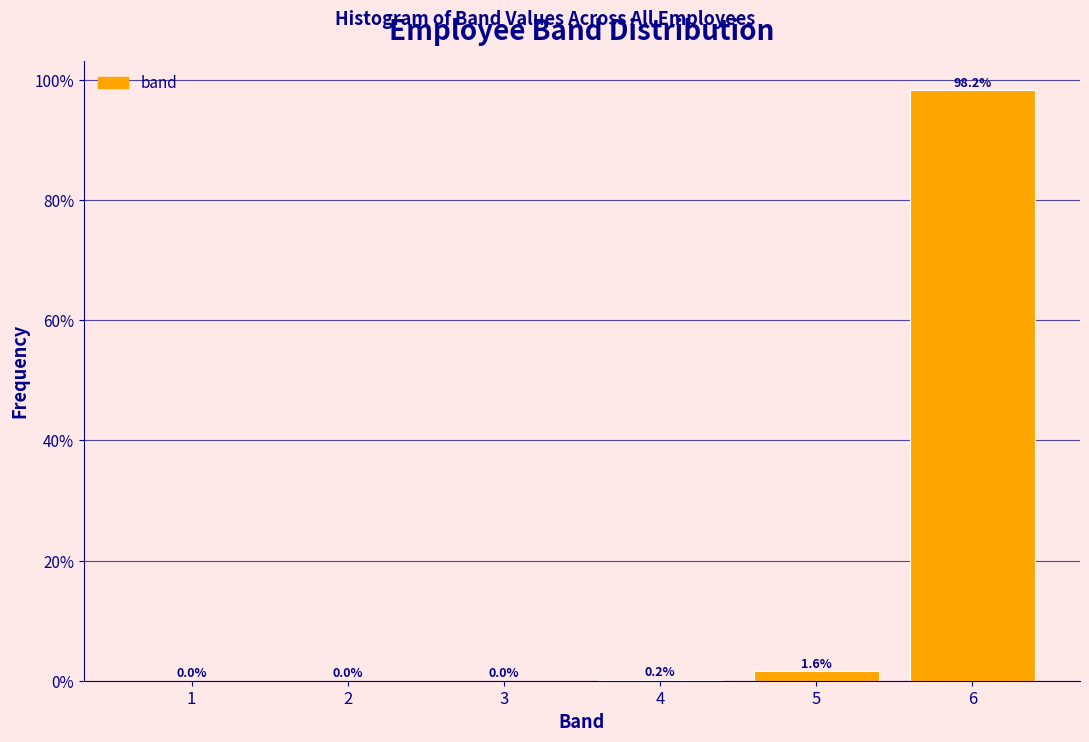

Reading left to right, transcribe this chart: for each bar, give the range it covers on the x-axis and its height.

0.5 to 1.5: 0.0
1.5 to 2.5: 0.0
2.5 to 3.5: 0.0
3.5 to 4.5: 0.2
4.5 to 5.5: 1.6
5.5 to 6.5: 98.2